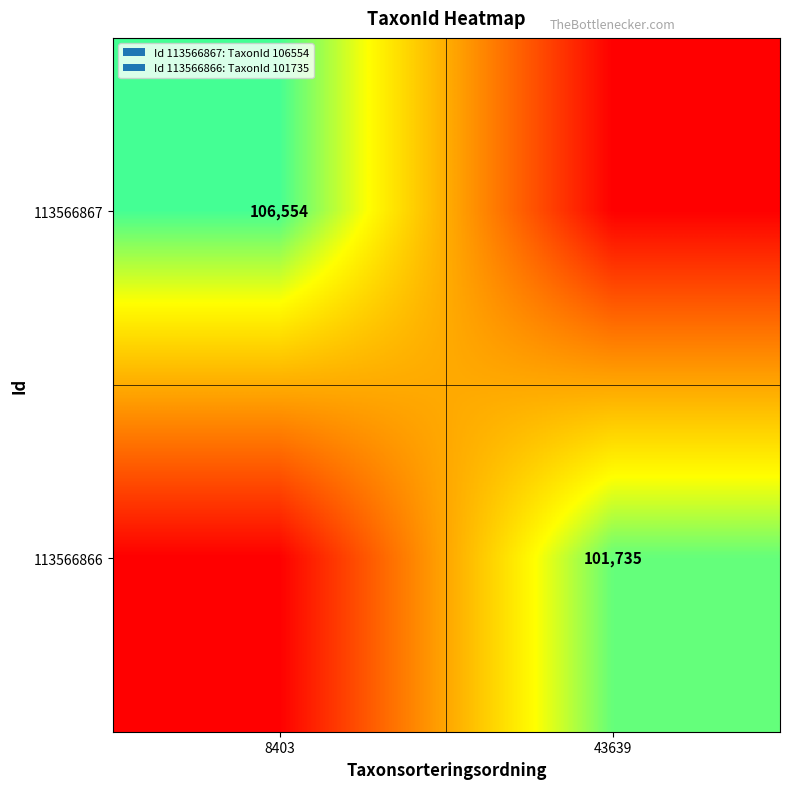

The value of 113566867 at 8403 is 106554. True or false?

True